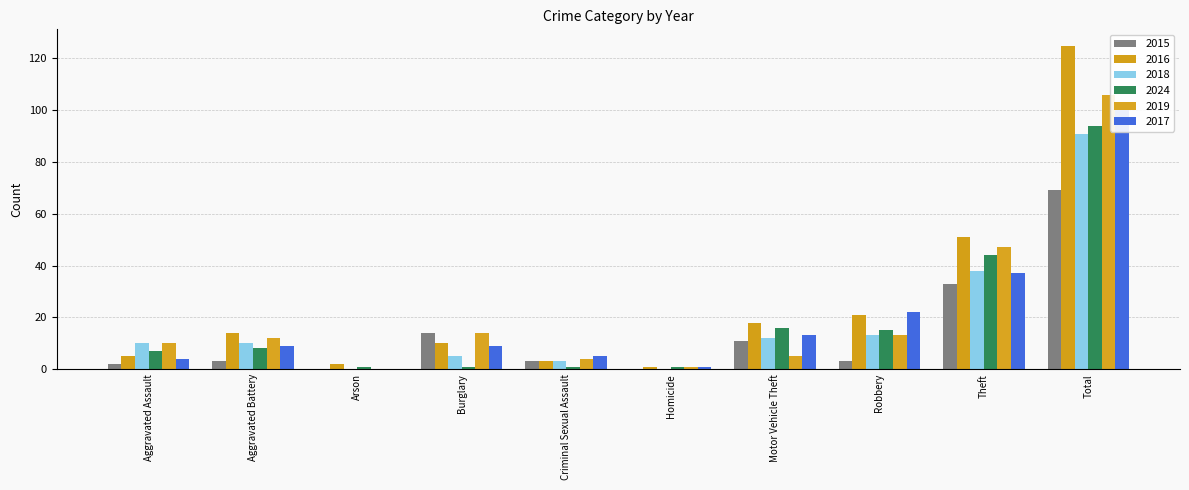

What is the average value of the 2019 series?

21